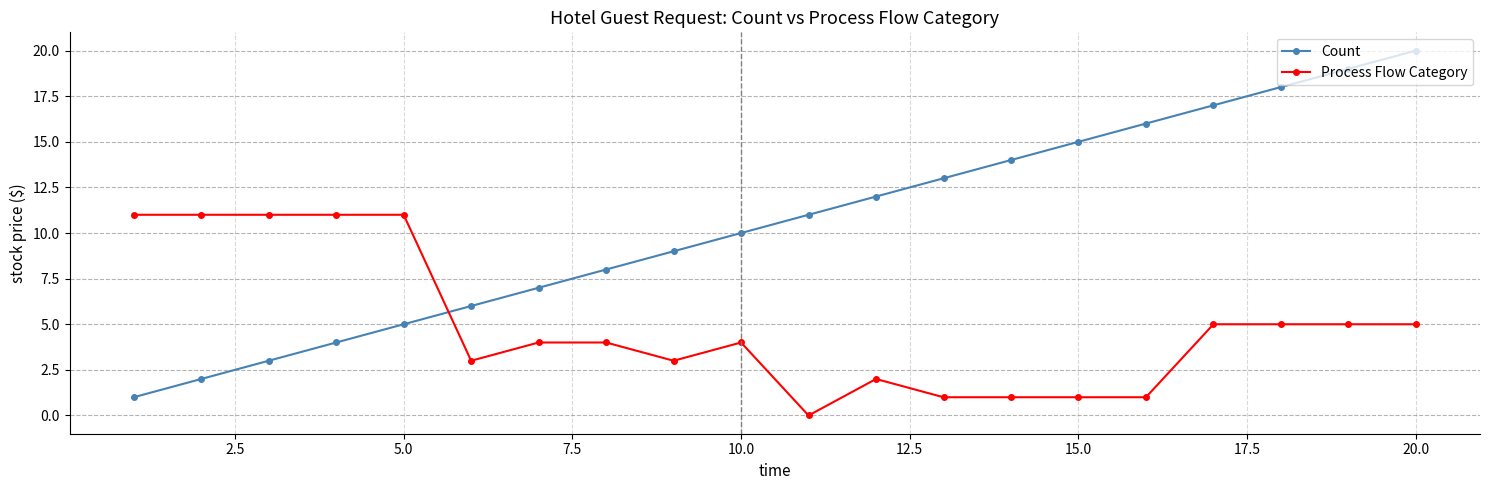

What are all the series names shown in the legend?

Count, Process Flow Category